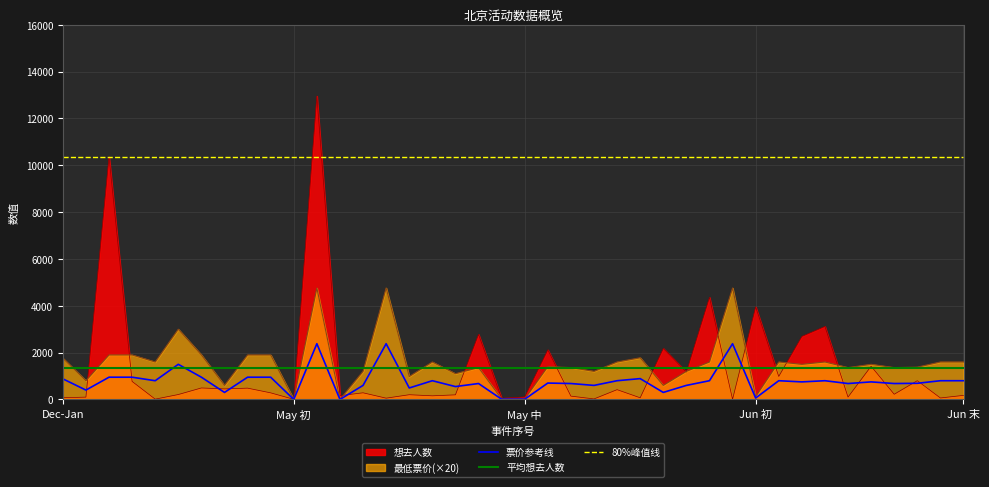

The 票价参考线 series shows 880 at Dec-Jan. True or false?

True